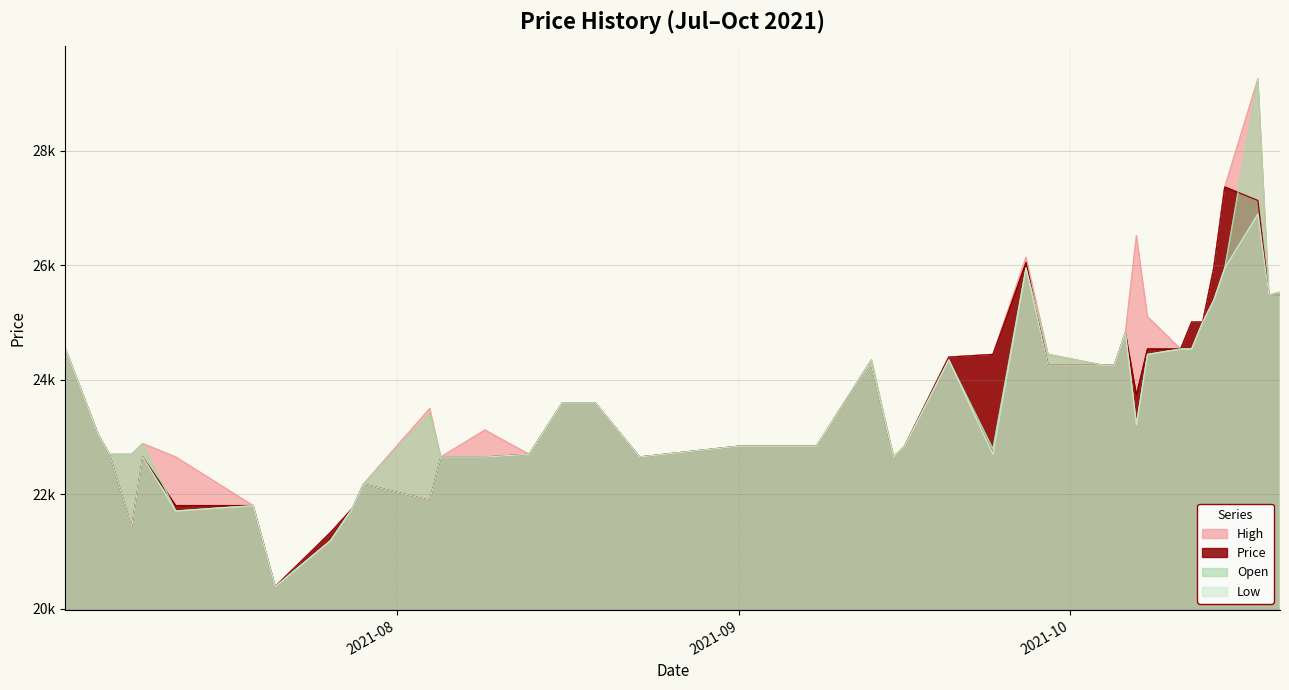

Reading left to right, extract all data points from this chart.

High: 24538	23028	22697	22697	22886	22650	21801	20385	21329	21753	22178	23499	22650	23122	22697	23594	23594	22650	22839	22839	24349	22650	22839	24396	24443	26142	24443	24254	24254	24821	26519	25104	24538	25009	25009	25953	27369	29256	25481	25528
Price: 24538	23028	22697	21423	22650	21801	21801	20385	21329	21753	22178	21895	22650	22650	22697	23594	23594	22650	22839	22839	24254	22650	22839	24396	24443	26048	24254	24254	24254	24821	23735	24538	24538	25009	25009	25953	27369	27133	25481	25481
Open: 24538	23028	22697	22697	22886	21706	21801	20385	21187	21753	22178	23405	22650	22650	22697	23594	23594	22650	22839	22839	24349	22650	22839	24349	22792	25953	24443	24254	24254	24821	23216	24443	24538	24538	25009	25387	25953	29256	25481	25528
Low: 24538	23028	22697	21423	22650	21706	21801	20385	21187	21753	22178	21895	22650	22650	22697	23594	23594	22650	22839	22839	24254	22650	22839	24349	22697	25953	24254	24254	24254	24821	23216	24443	24538	24538	25009	25387	25953	26897	25481	25481